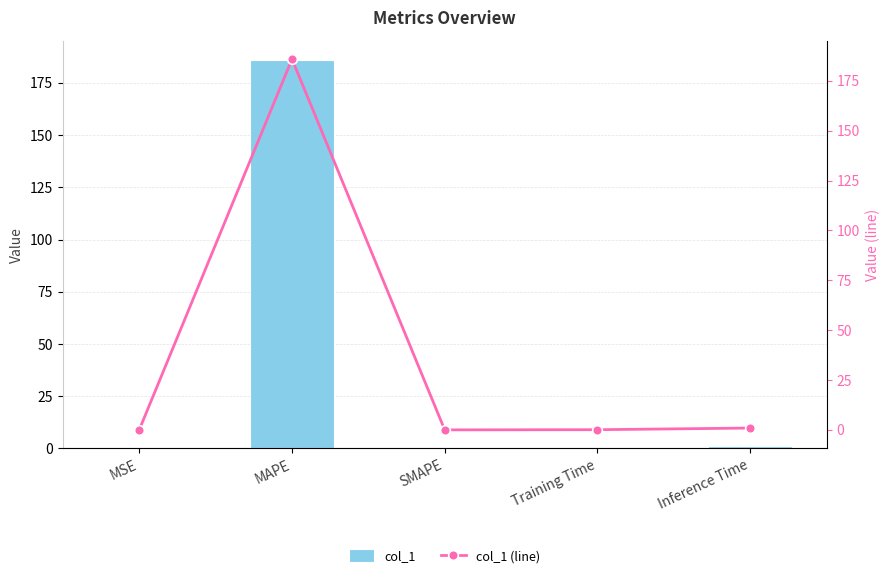

Read the col_1 (line) value at Training Time.

0.1